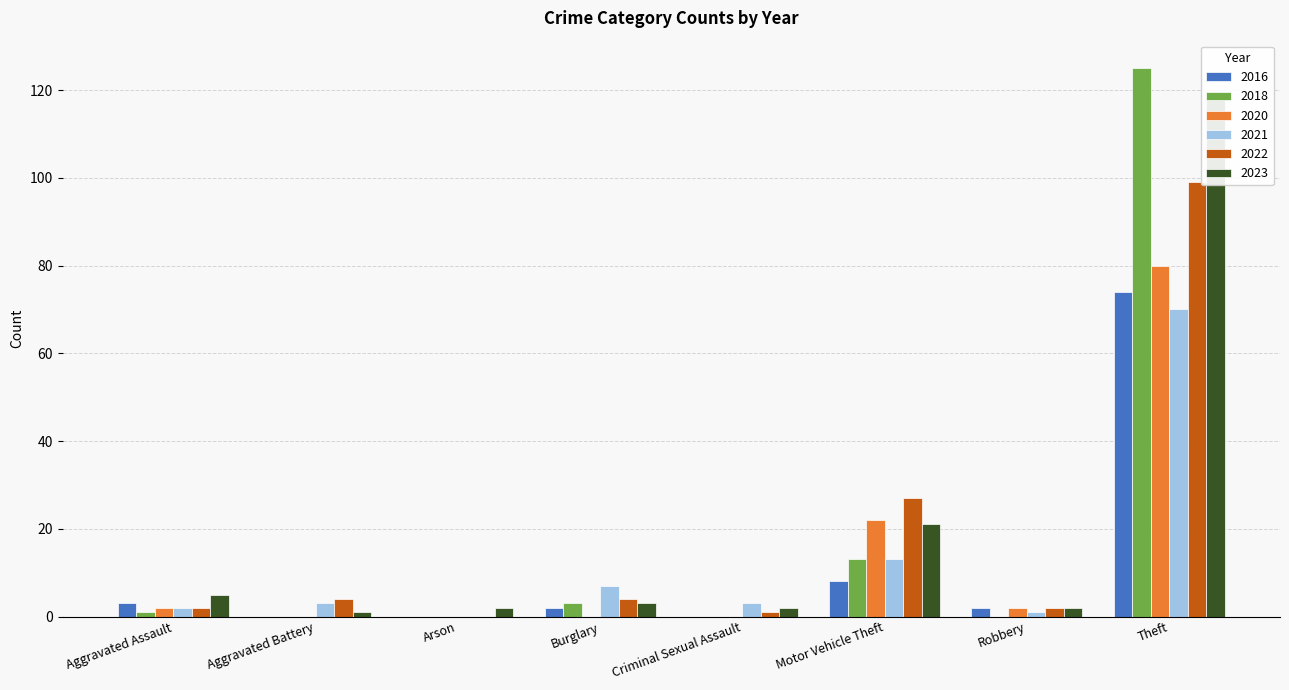

Reading left to right, list all the values displayed in this chart.

2021: Aggravated Assault=2	Aggravated Battery=3	Arson=0	Burglary=7	Criminal Sexual Assault=3	Motor Vehicle Theft=13	Robbery=1	Theft=70	Total=99
2023: Aggravated Assault=5	Aggravated Battery=1	Arson=2	Burglary=3	Criminal Sexual Assault=2	Motor Vehicle Theft=21	Robbery=2	Theft=118	Total=154
2022: Aggravated Assault=2	Aggravated Battery=4	Arson=0	Burglary=4	Criminal Sexual Assault=1	Motor Vehicle Theft=27	Robbery=2	Theft=99	Total=139
2020: Aggravated Assault=2	Aggravated Battery=0	Arson=0	Burglary=0	Criminal Sexual Assault=0	Motor Vehicle Theft=22	Robbery=2	Theft=80	Total=106
2018: Aggravated Assault=1	Aggravated Battery=0	Arson=0	Burglary=3	Criminal Sexual Assault=0	Motor Vehicle Theft=13	Robbery=0	Theft=125	Total=142
2016: Aggravated Assault=3	Aggravated Battery=0	Arson=0	Burglary=2	Criminal Sexual Assault=0	Motor Vehicle Theft=8	Robbery=2	Theft=74	Total=89